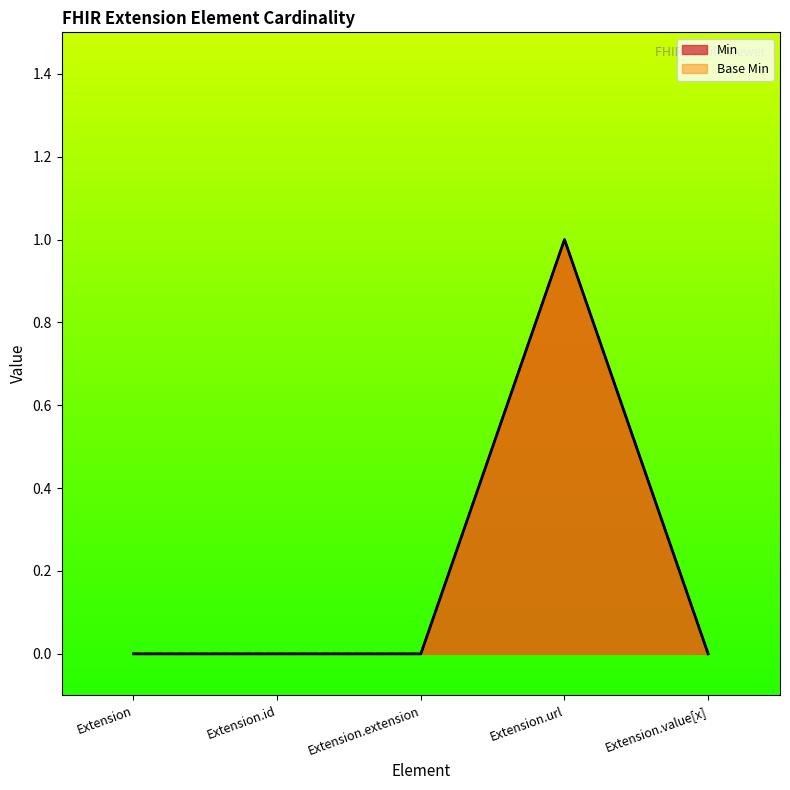

Count the Min values in the range 0 to 1.

5